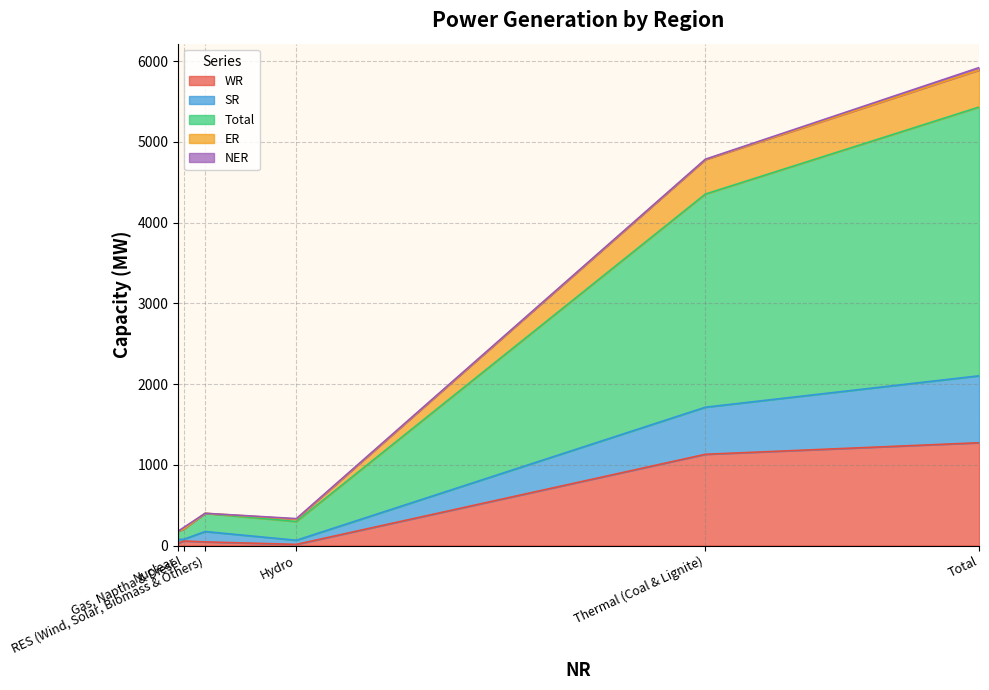

What is the difference between the maximum and second lowest values in the SR series?

783